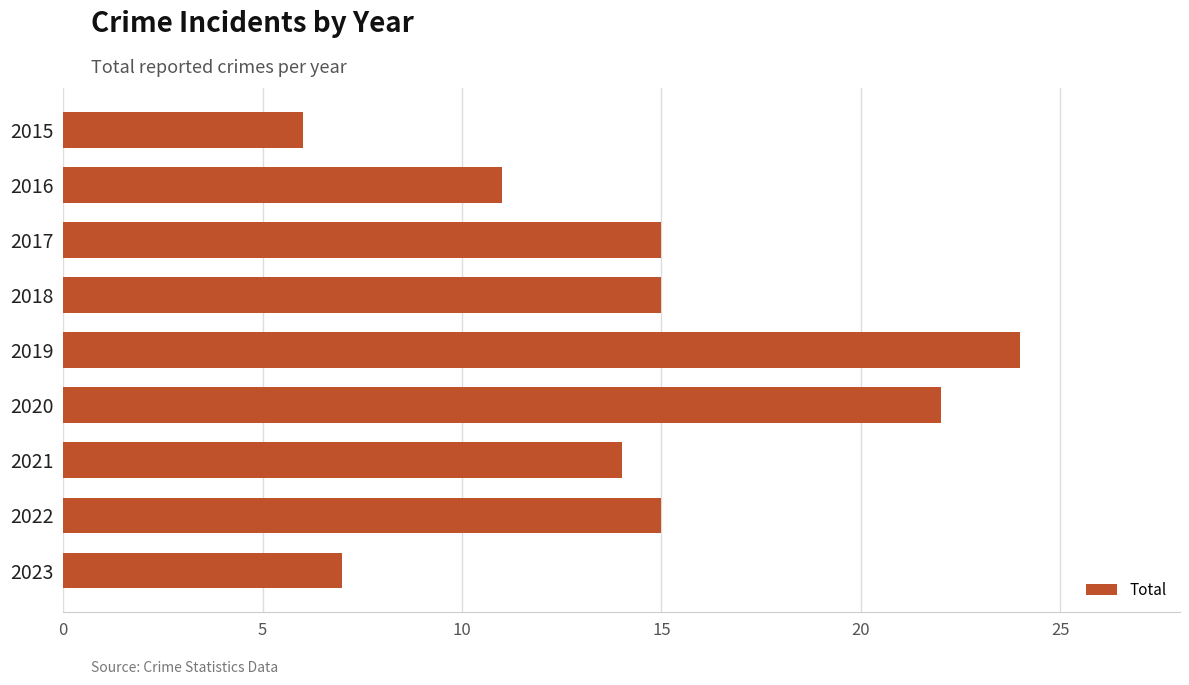

What is the change in value from 2016 to 2022?

+4